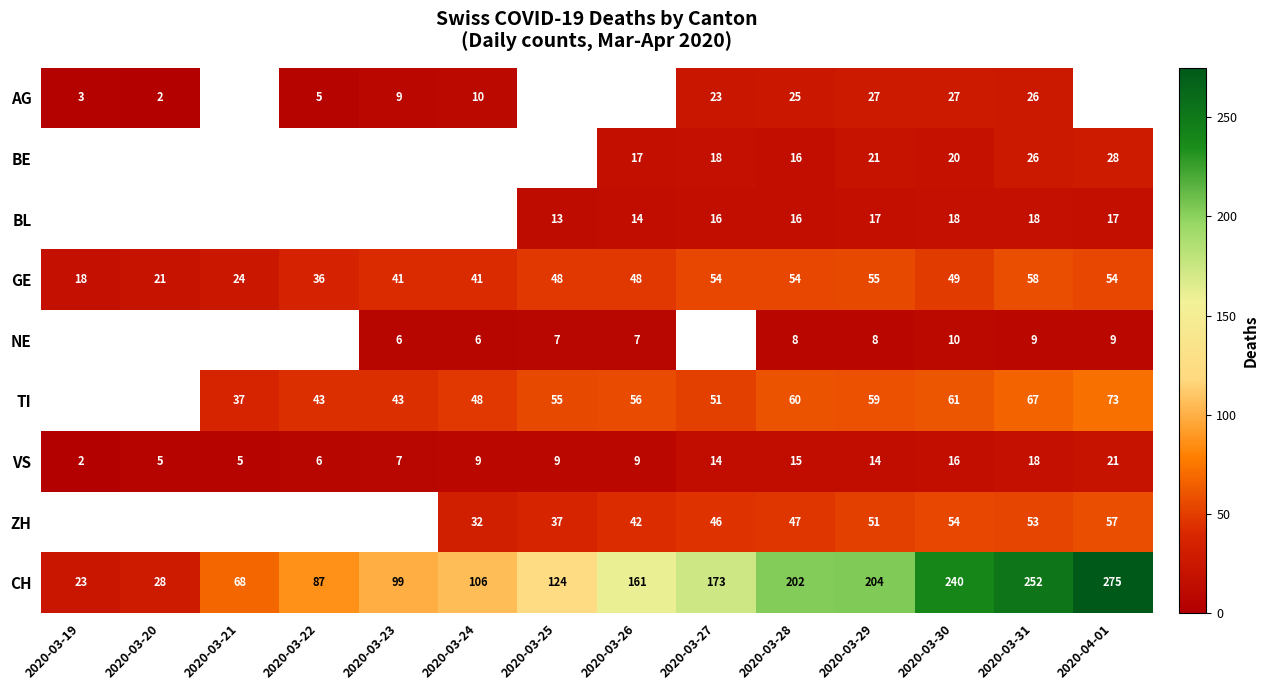

At which category does the chart reach its minimum across all series?

2020-03-20